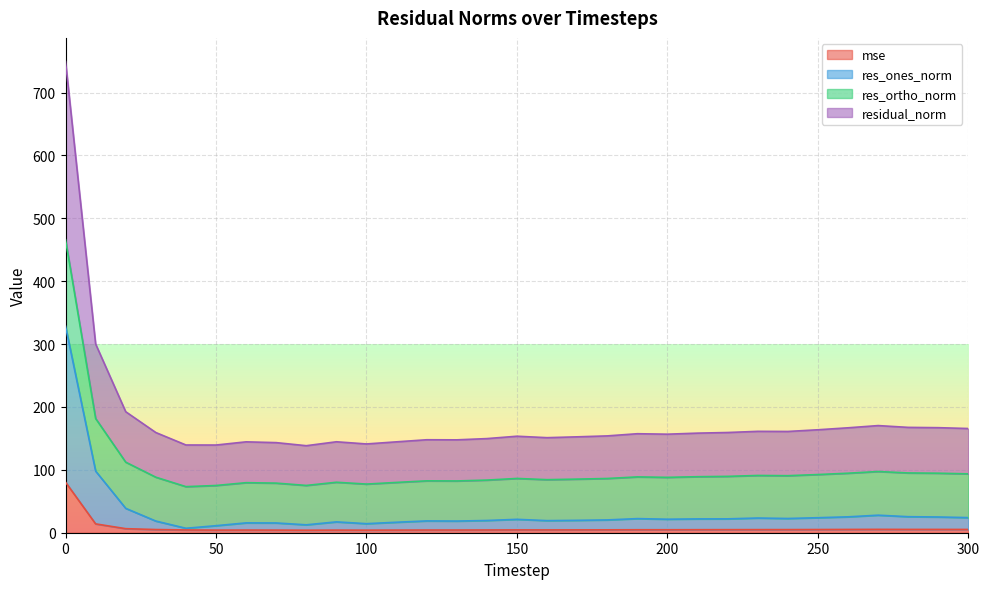

What is the highest value of the mse series?

80.4